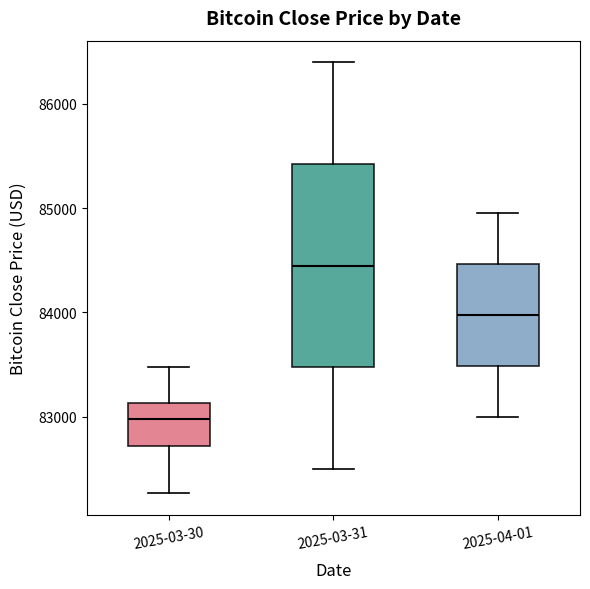

Reading left to right, read every box against the y-axis: the position of its median line, the range the box covers, and the ends of its whiskers. The values are not printed on the chart, so give them approximately, as read against the axis.

2025-03-30: median 83000, box 82700 to 83100, whiskers 82300 to 83500
2025-03-31: median 84500, box 83500 to 85400, whiskers 82500 to 86400
2025-04-01: median 84000, box 83500 to 84500, whiskers 83000 to 85000